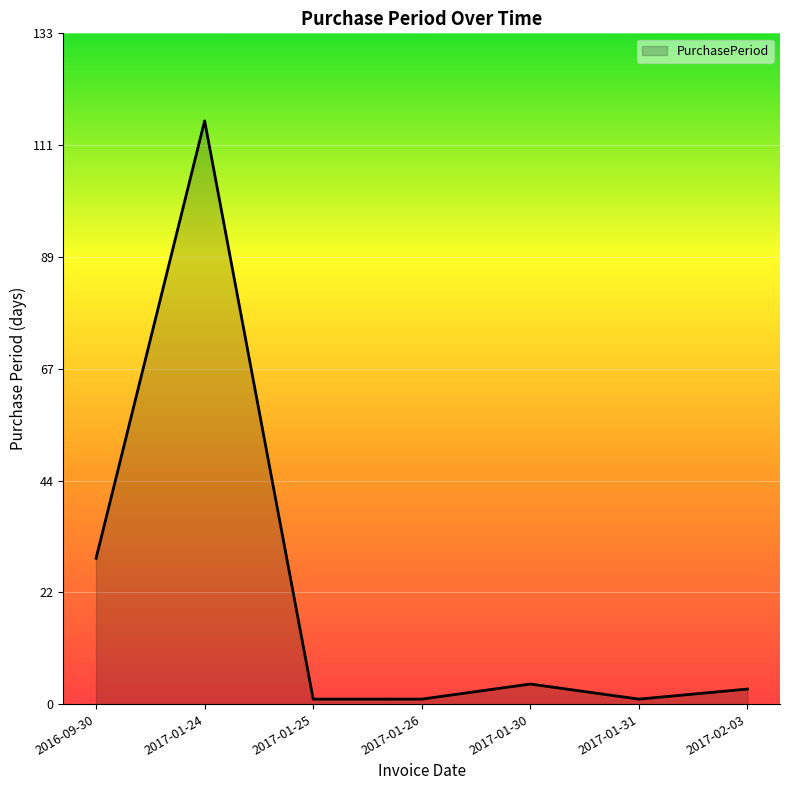

Which has a higher value, 2017-02-03 or 2017-01-24?

2017-01-24